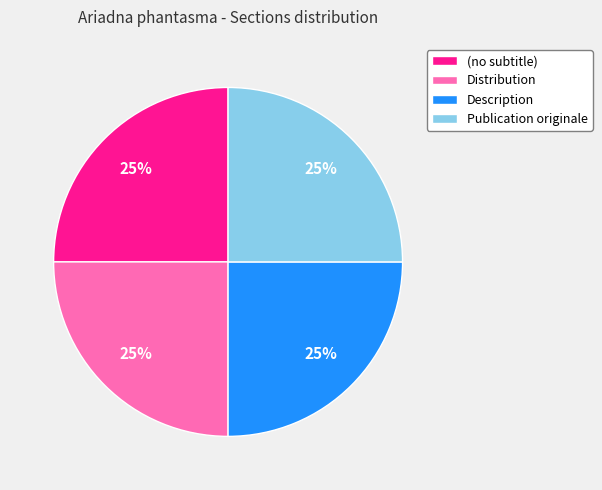

What is the ratio of the value at (no subtitle) to the value at Publication originale?

1.0